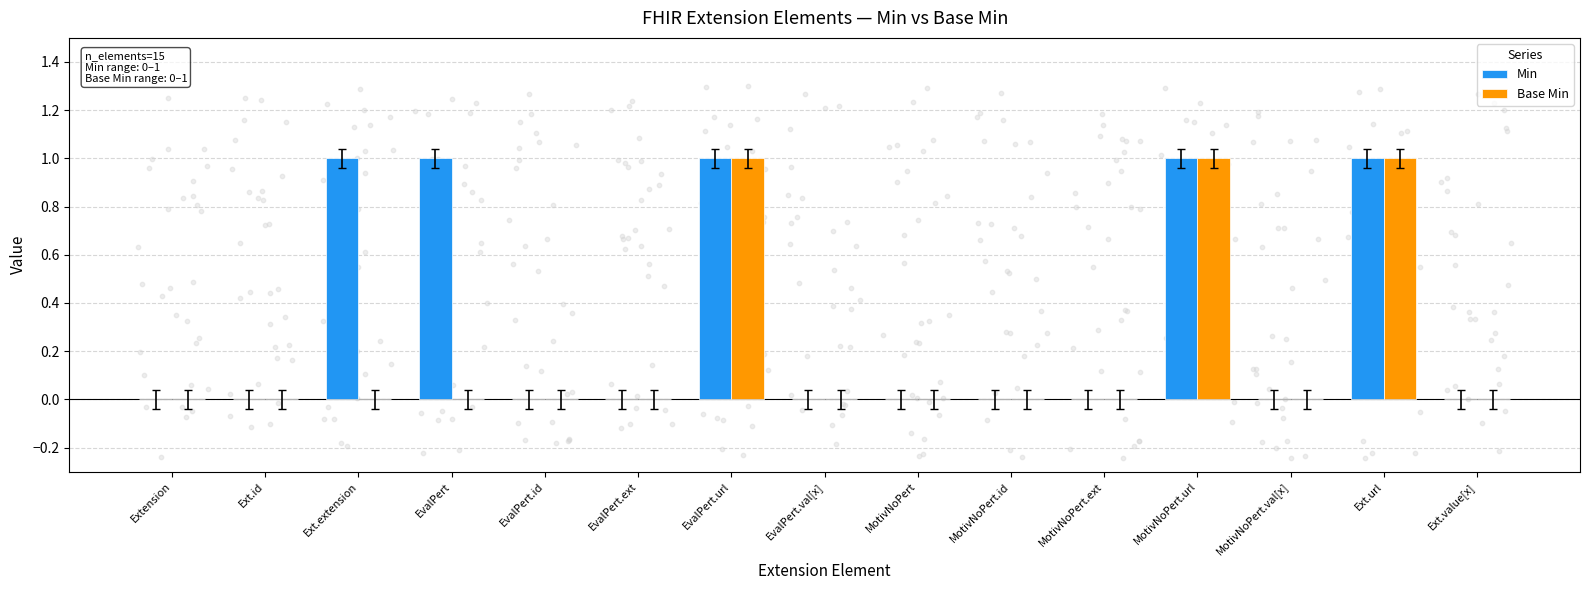

Which series has the largest Y range (max minus min)?

Min